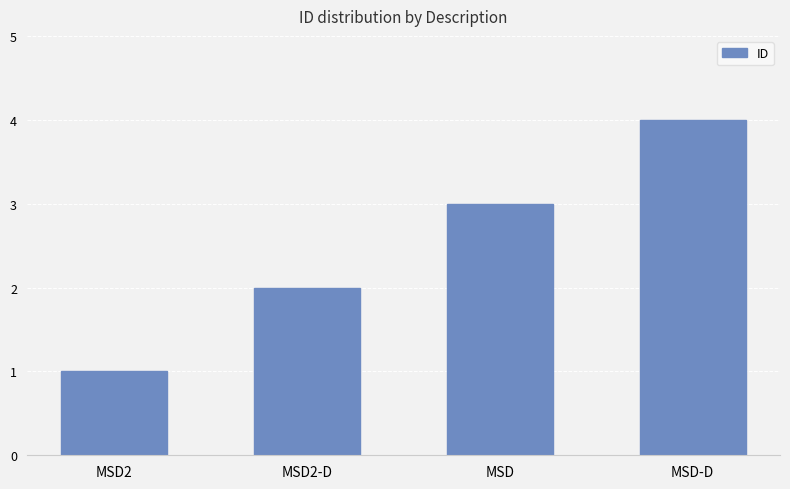

Reading left to right, list all the values displayed in this chart.

MSD2=1	MSD2-D=2	MSD=3	MSD-D=4